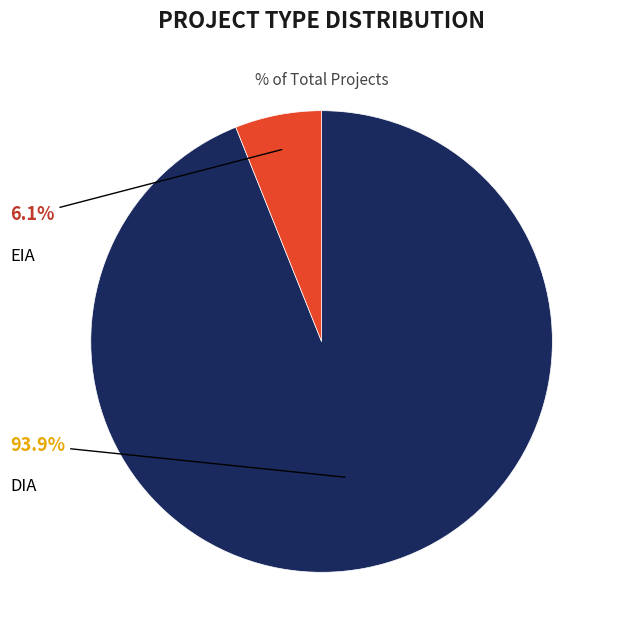

Is there any slice that represents more than half of the pie?

Yes